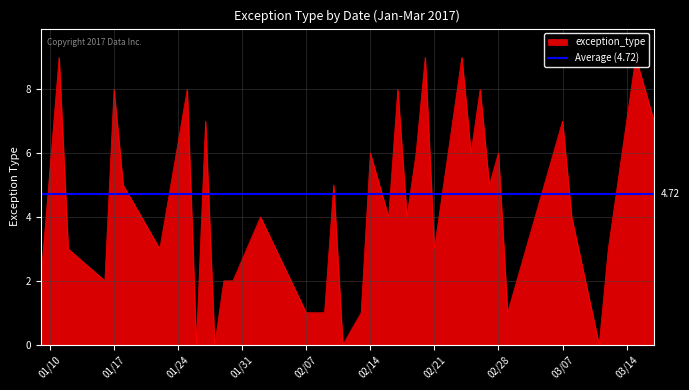

How many interior local peaks (higher than both neighbors) does the data have?

14